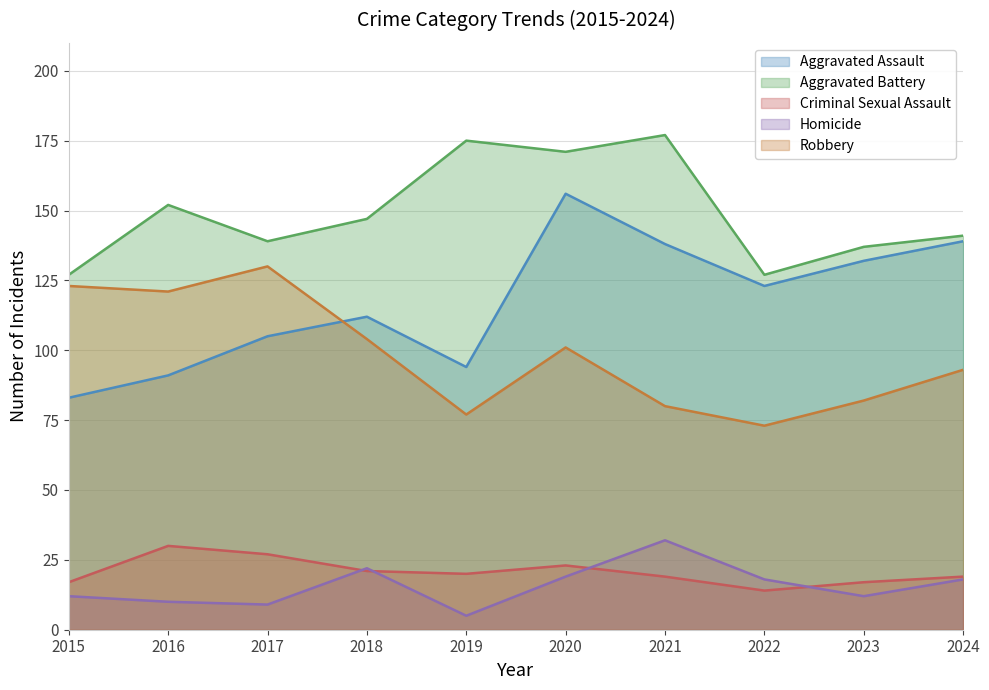

What are all the series names shown in the legend?

Aggravated Assault, Aggravated Battery, Criminal Sexual Assault, Homicide, Robbery